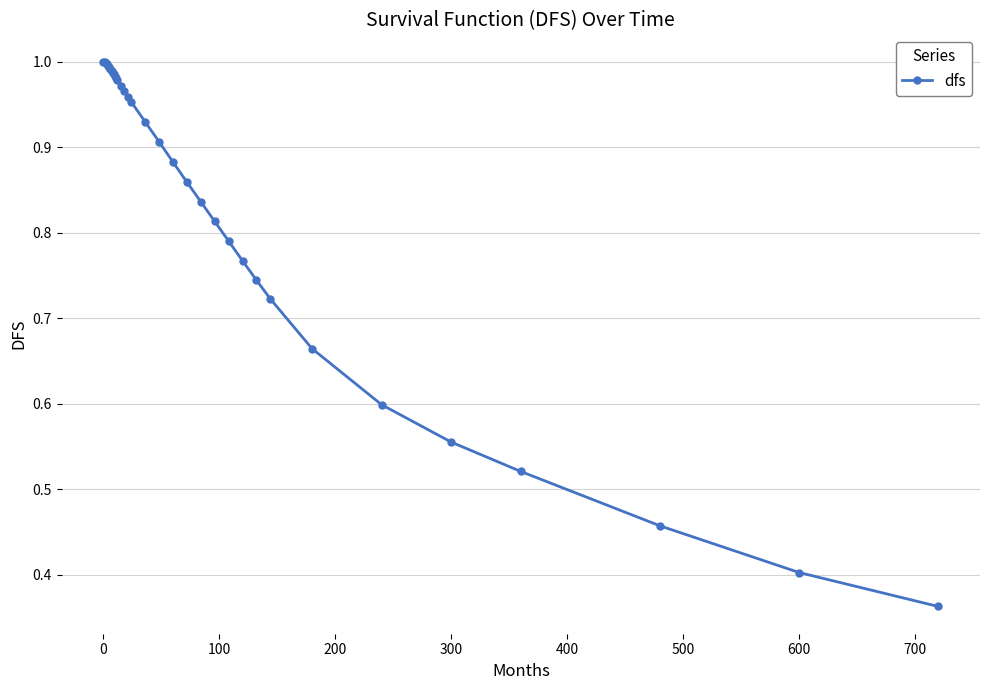

What is the sum of all values?

28.5